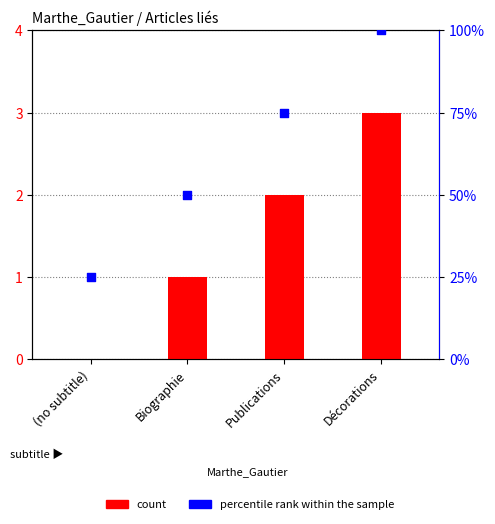

At how many categories does at least one series exceed 5?

4